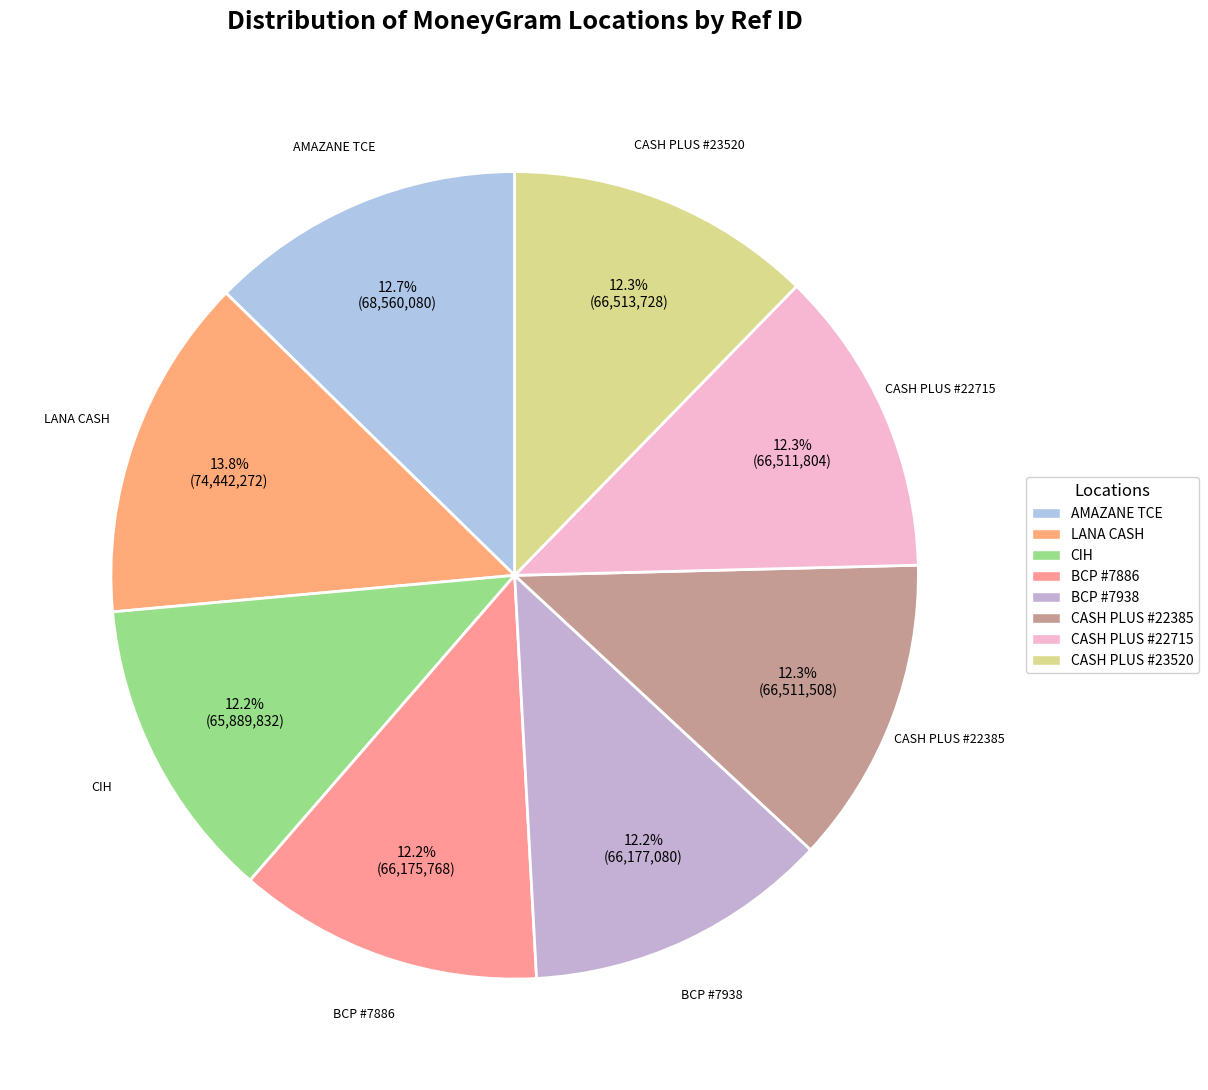

Approximately how many times larger is the value at CASH PLUS #22715 compared to LANA CASH?

0.9